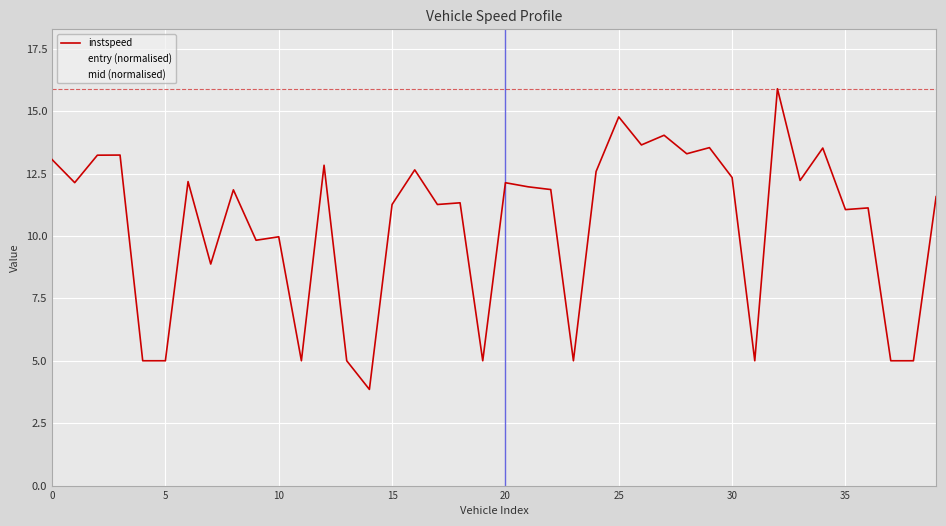

What is the minimum value shown in the chart?

3.9